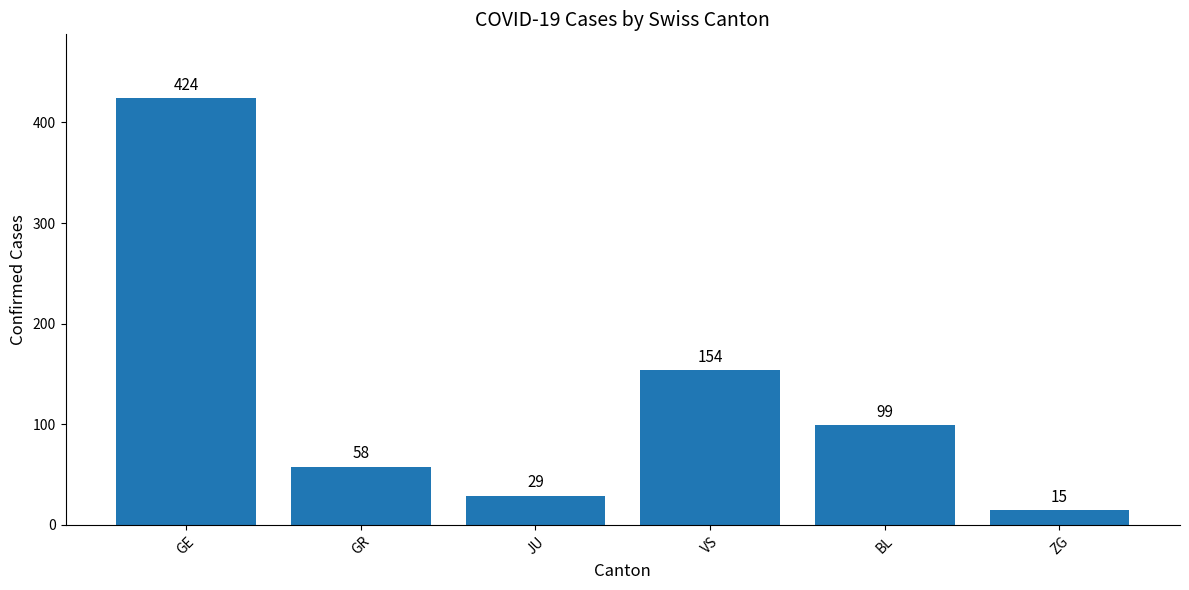

Reading left to right, transcribe all the data shown in this chart.

GE=424	GR=58	JU=29	VS=154	BL=99	ZG=15